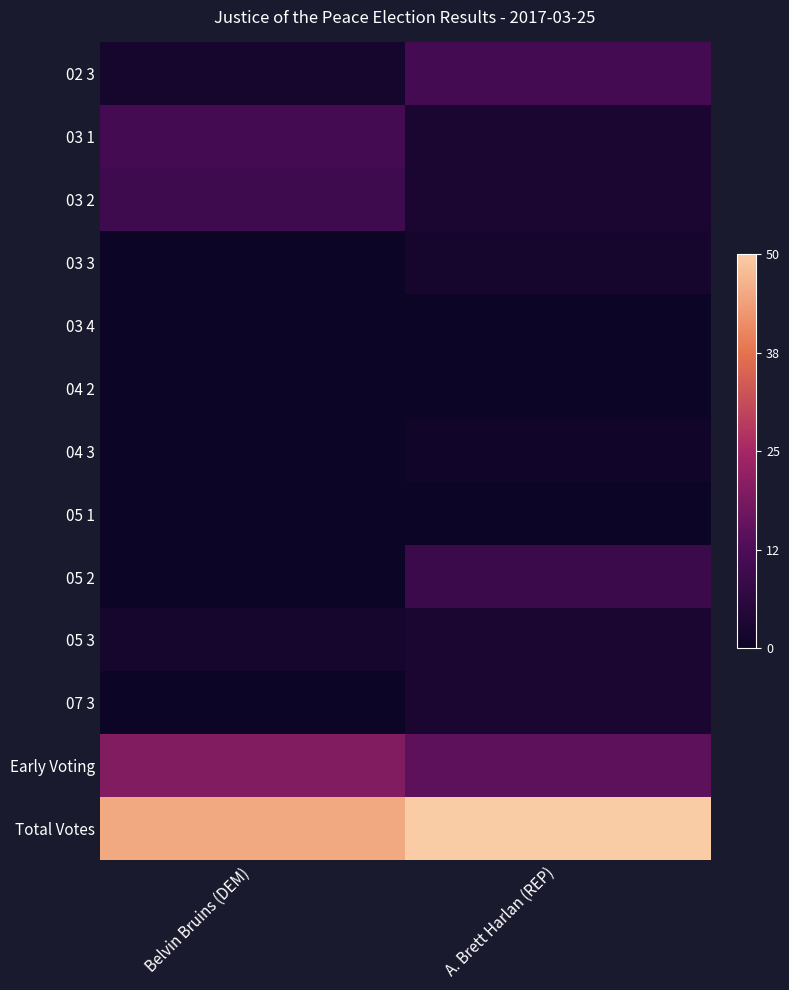

How many distinct data groups are displayed?

13